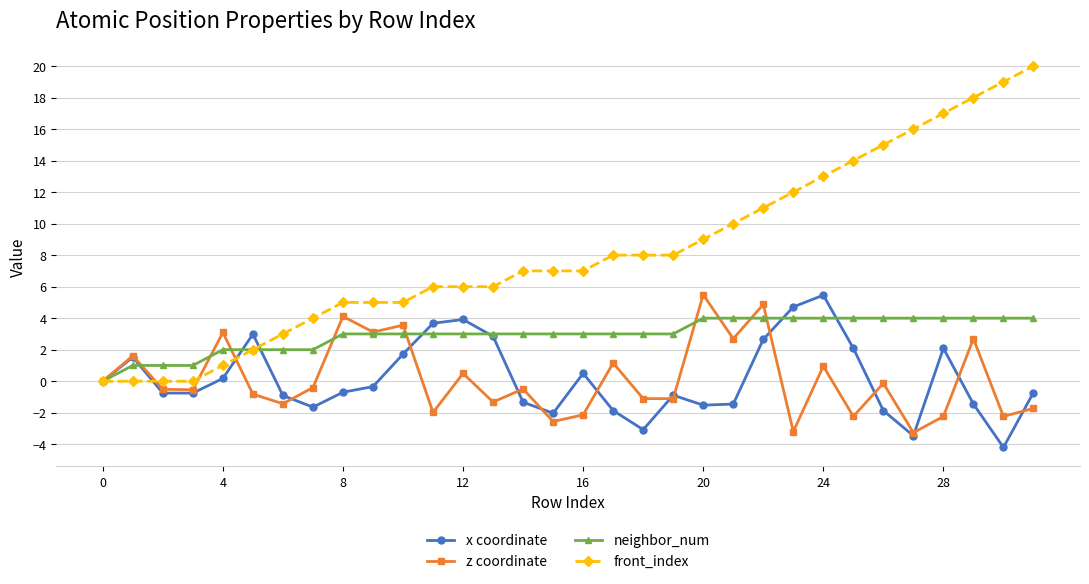

Which series has the largest range (max minus min)?

front_index